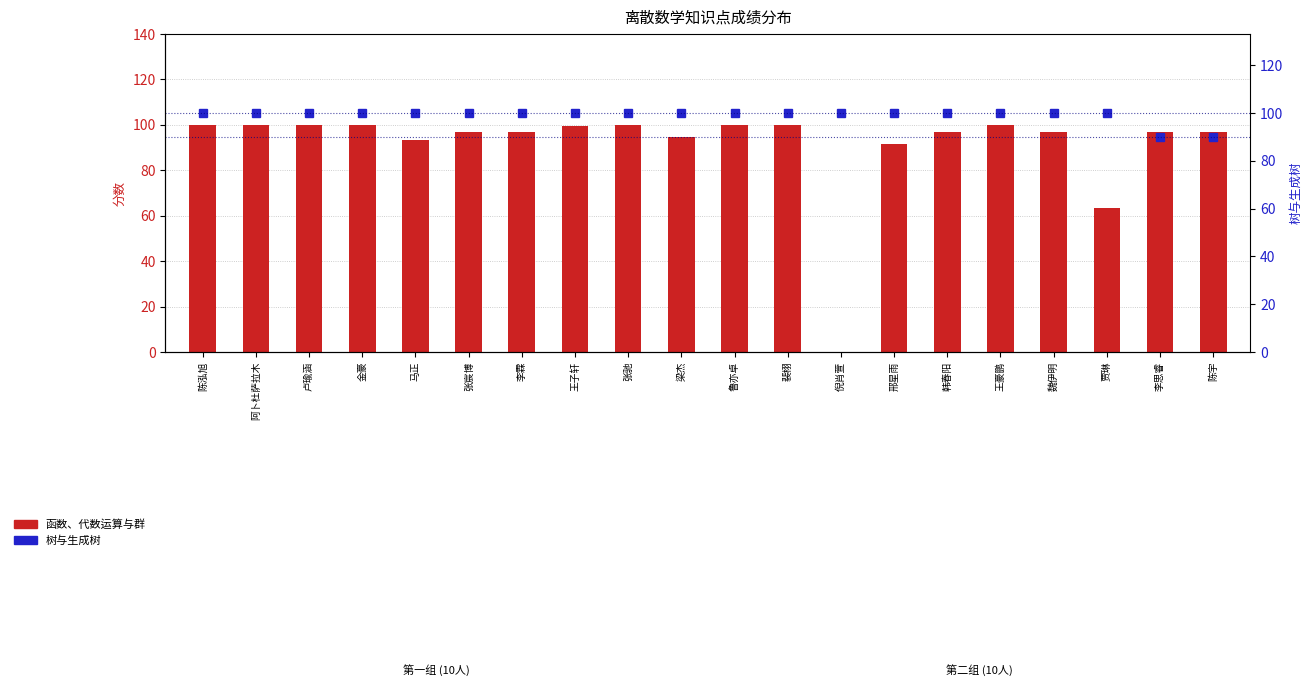

What is the average value of the 函数、代数运算与群 series?

91.2